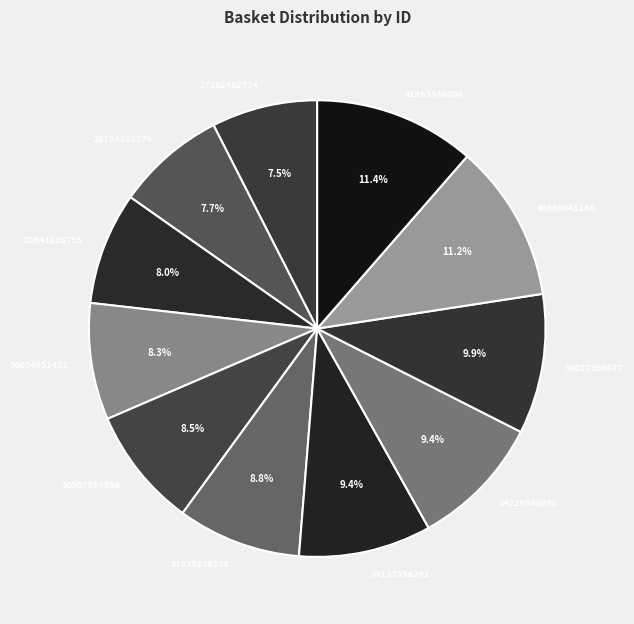

How many segments does this pie chart have?

11